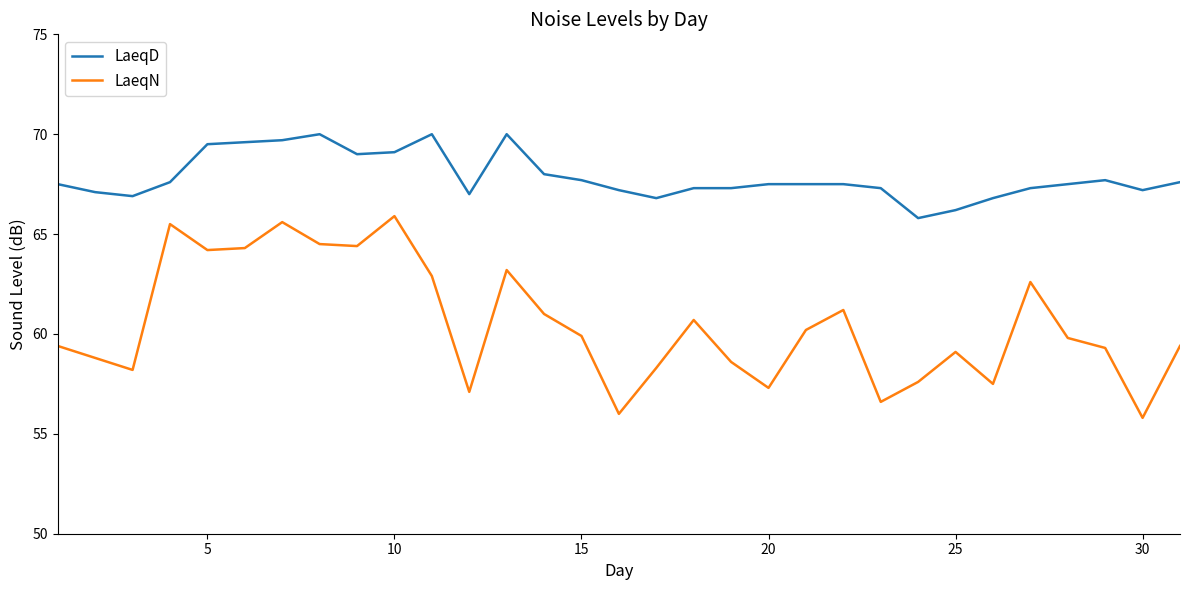

What is the maximum value shown in the chart?

70.0